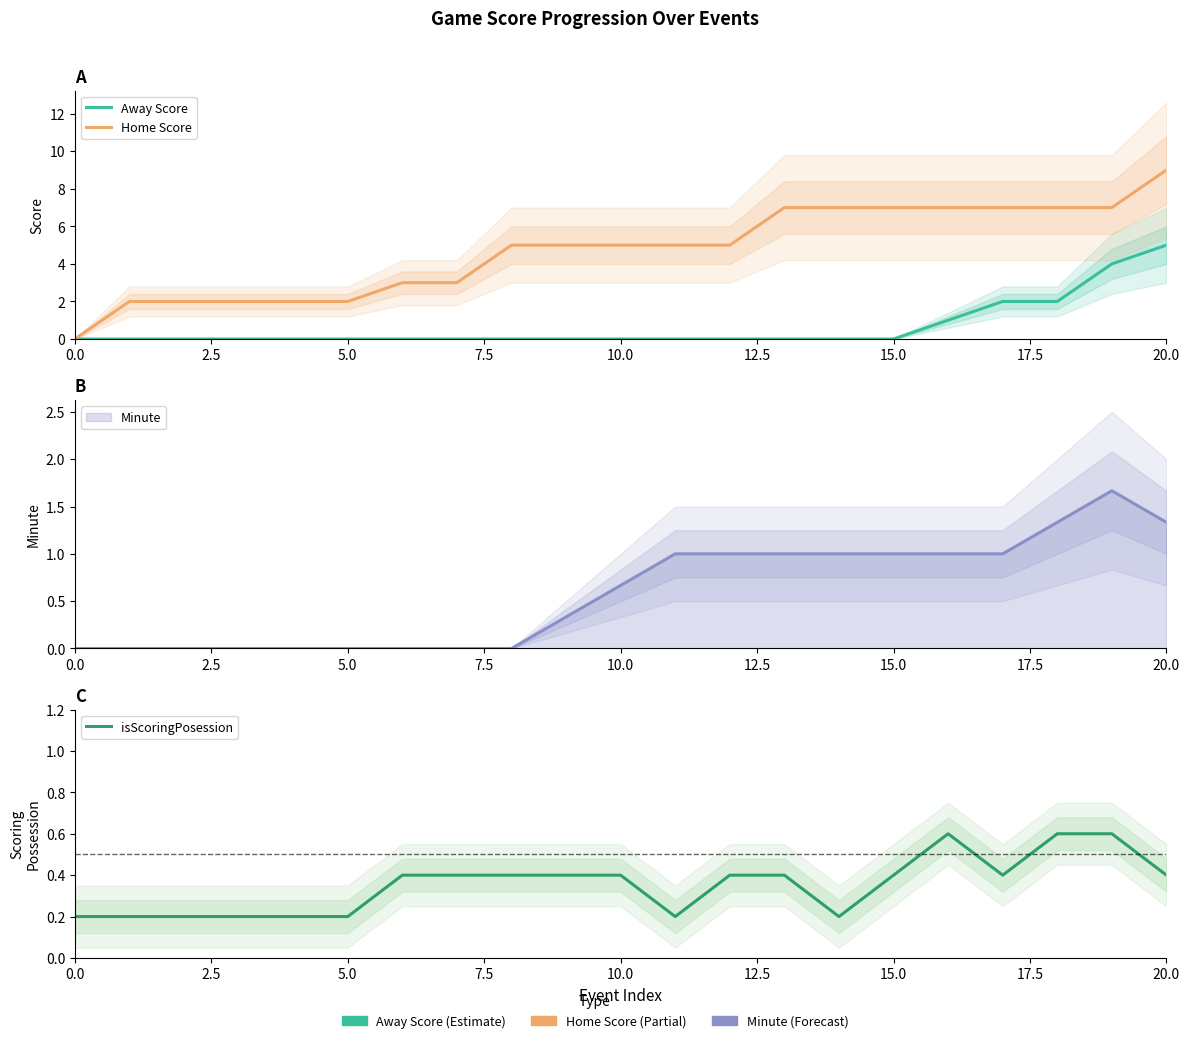

How many data points does each series have?

21